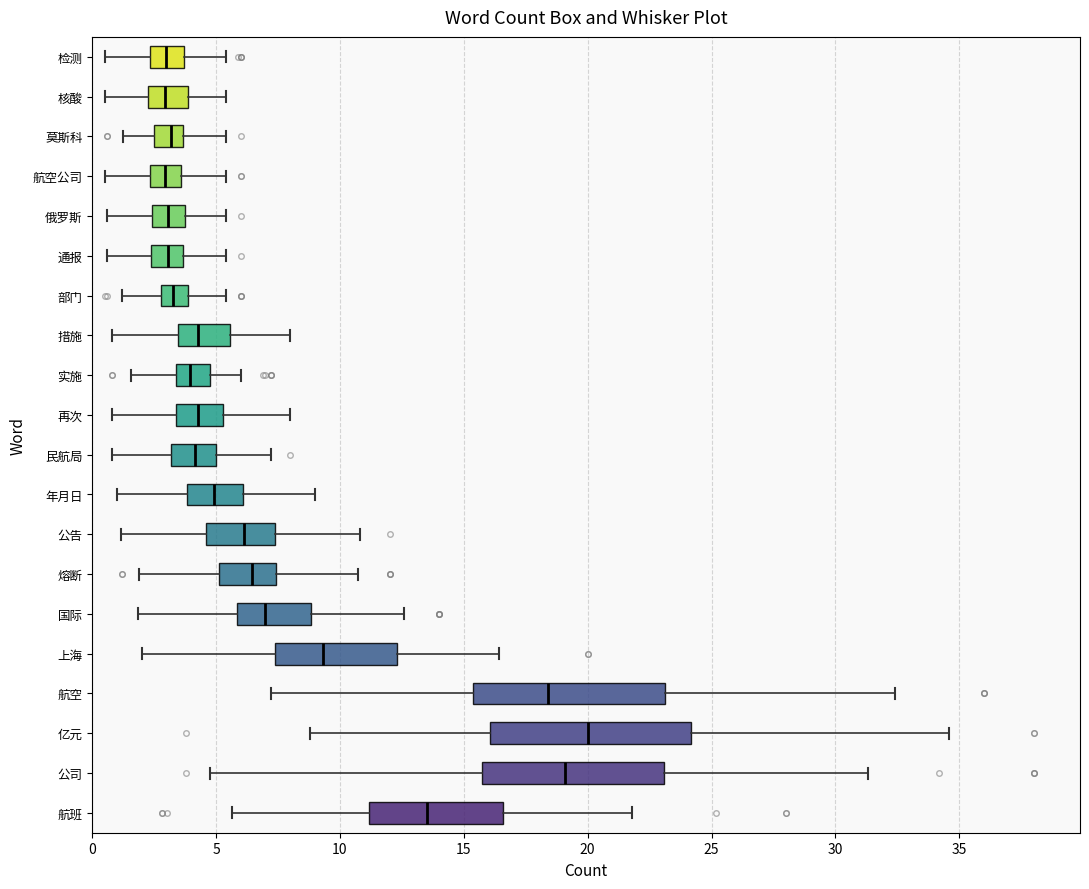

Where is the left edge of the box for 航班 on the x-axis? The values are not printed on the chart, so give them approximately, as read against the axis.

11.0